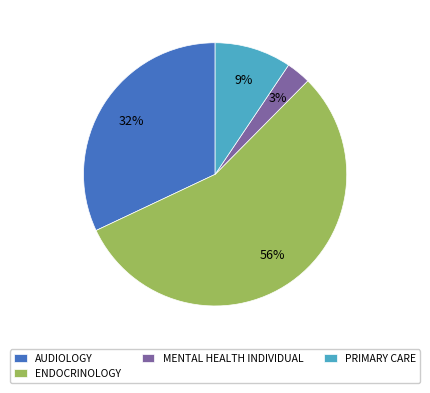

Is the sum of MENTAL HEALTH INDIVIDUAL and ENDOCRINOLOGY greater than half?

Yes